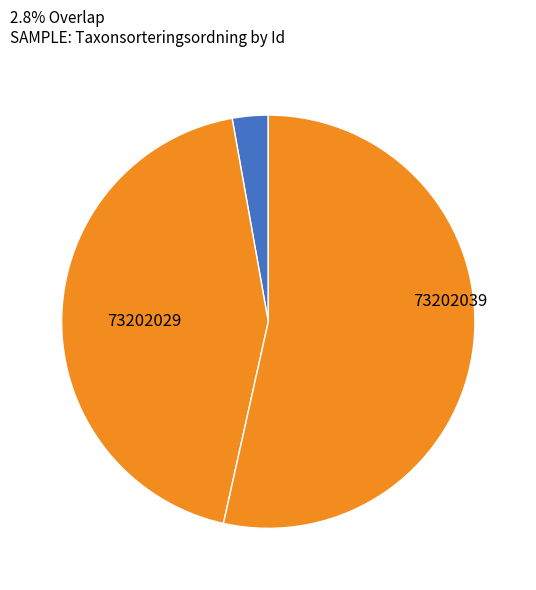

How many slices are in this pie chart?

3